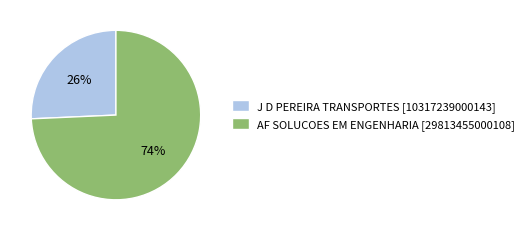

Count the number of slices in the pie.

2